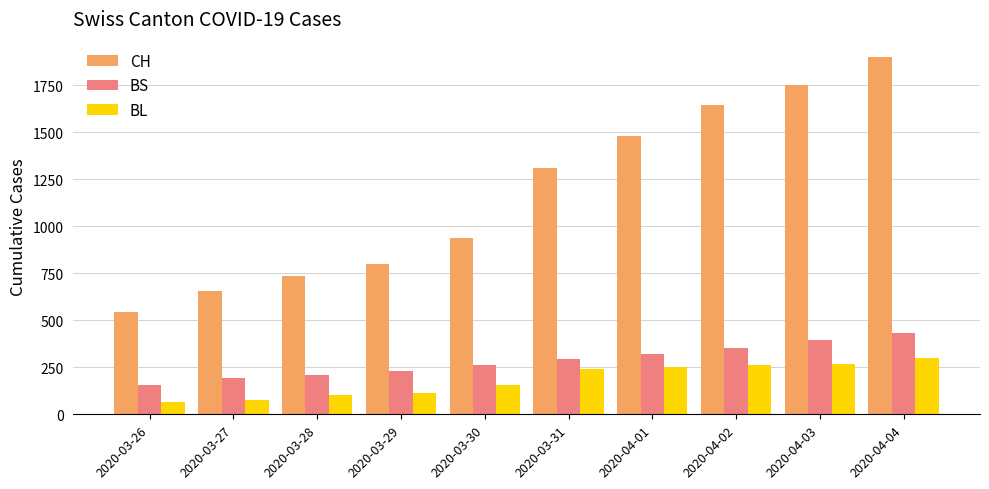

What is the maximum value for BS?

434